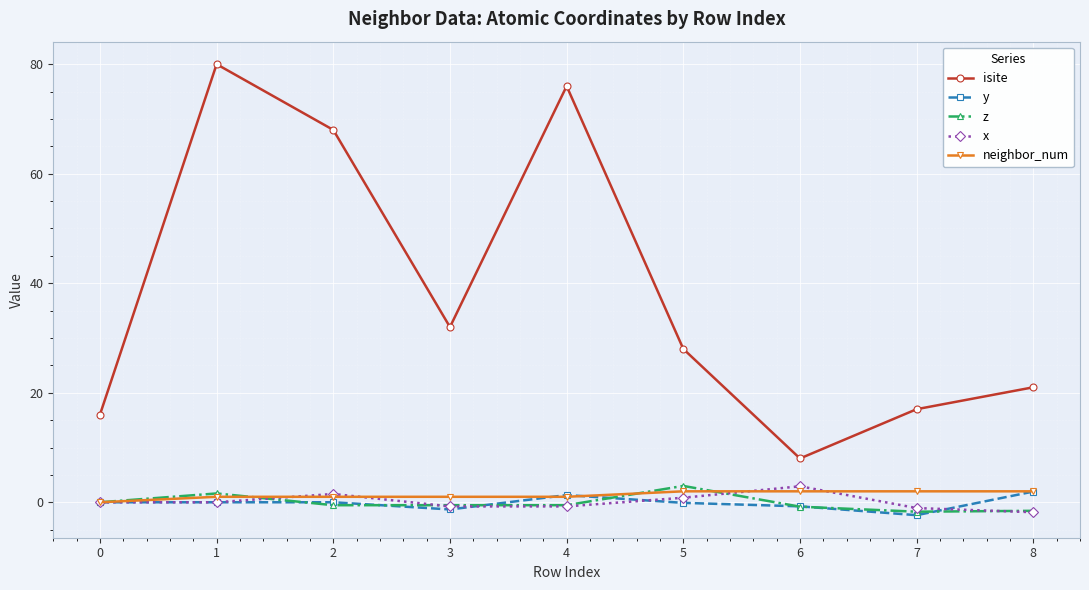

What is the average value of the z series?

-0.1